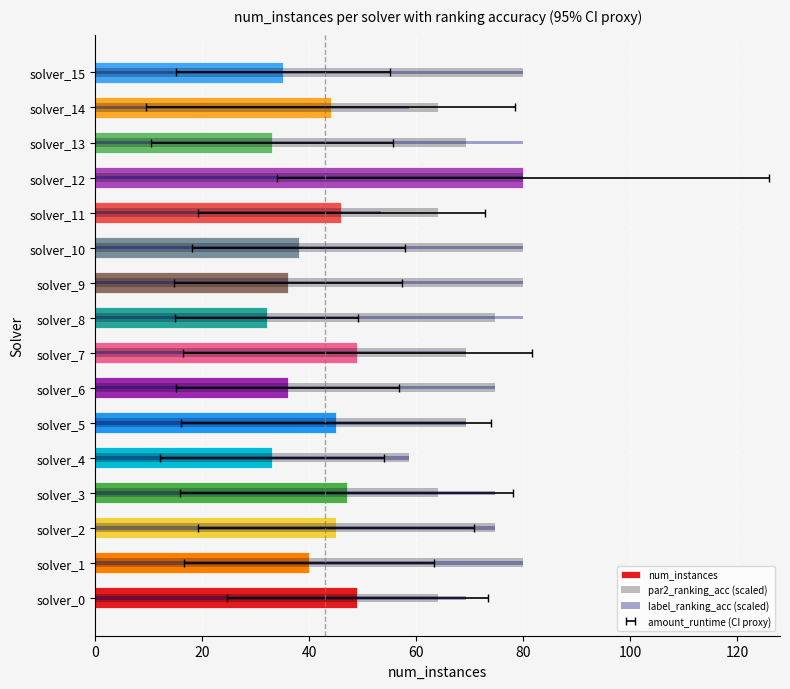

Between solver_0 and solver_3, which series saw the biggest shift?

label_ranking_acc (scaled)